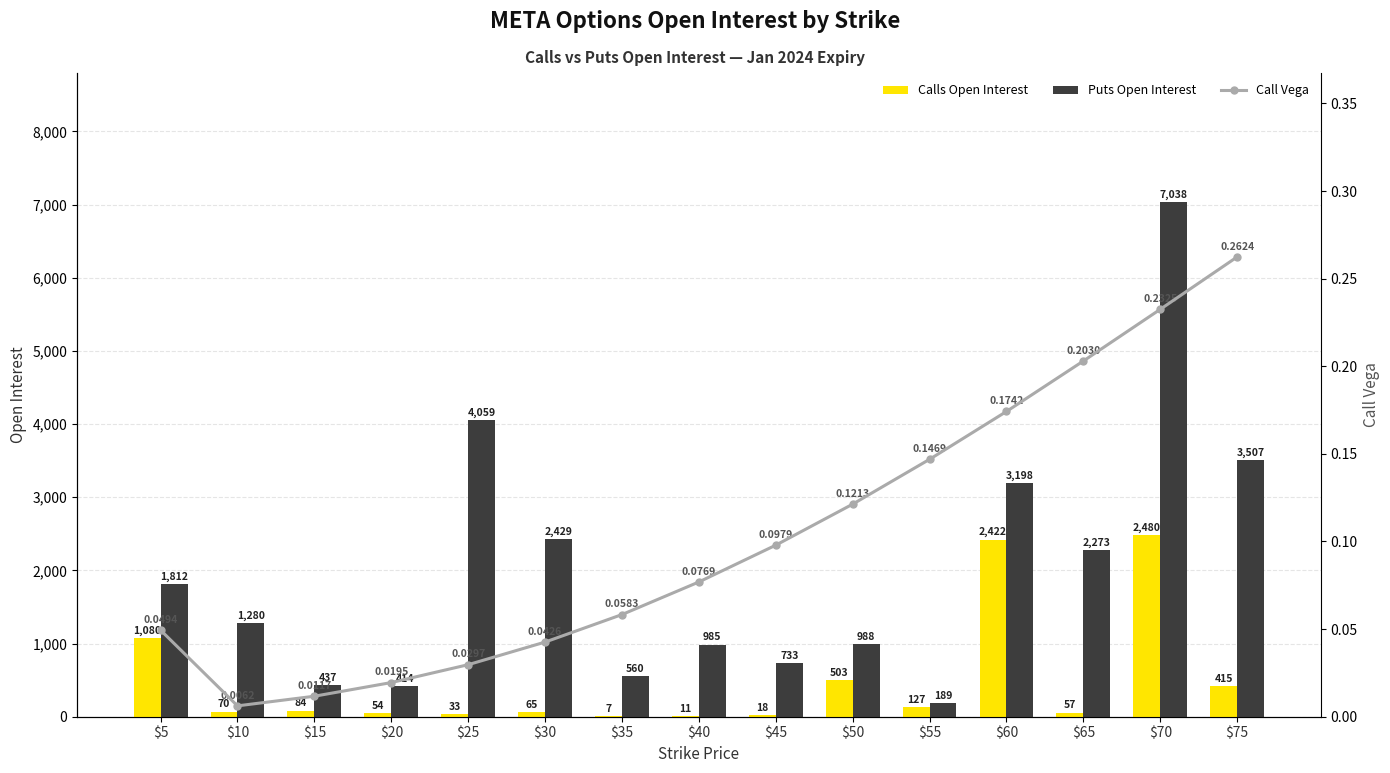

The Calls Open Interest series shows 85.6 at $55. True or false?

False